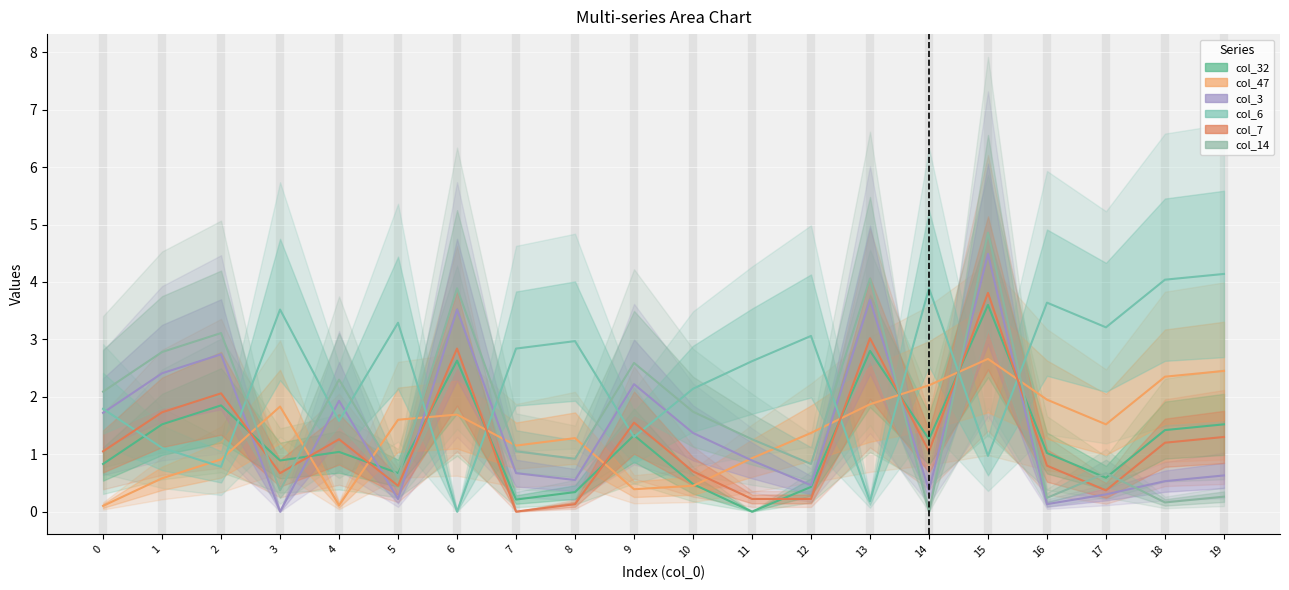

Does the chart display data point markers on the line(s)?

No